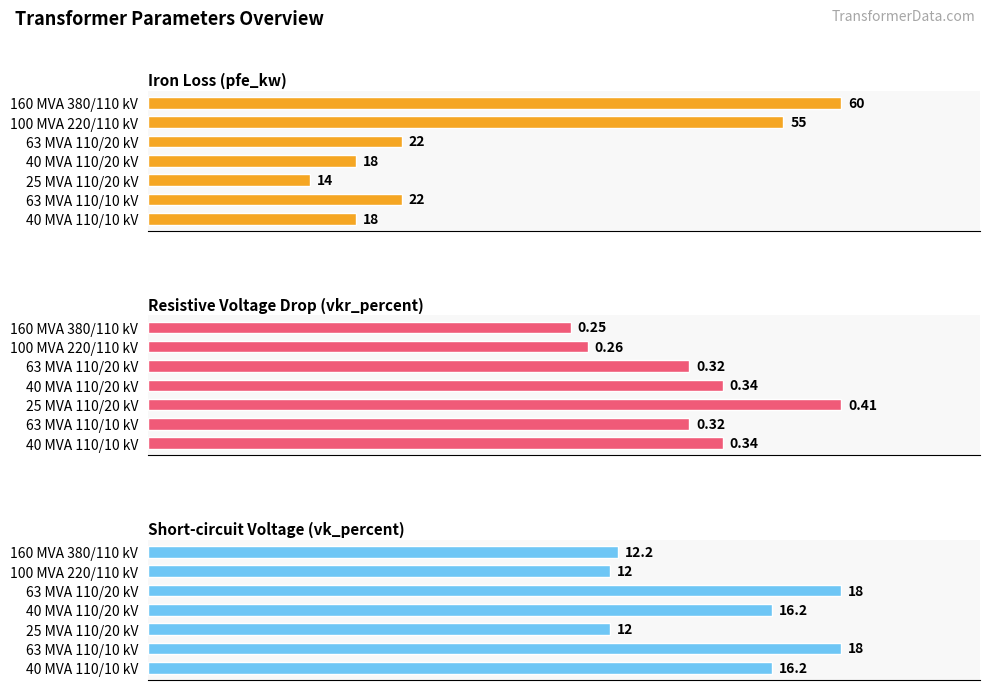

List the labels in order of Short-circuit Voltage (vk_percent) value, largest first.

63 MVA 110/20 kV, 63 MVA 110/10 kV, 40 MVA 110/20 kV, 40 MVA 110/10 kV, 160 MVA 380/110 kV, 100 MVA 220/110 kV, 25 MVA 110/20 kV